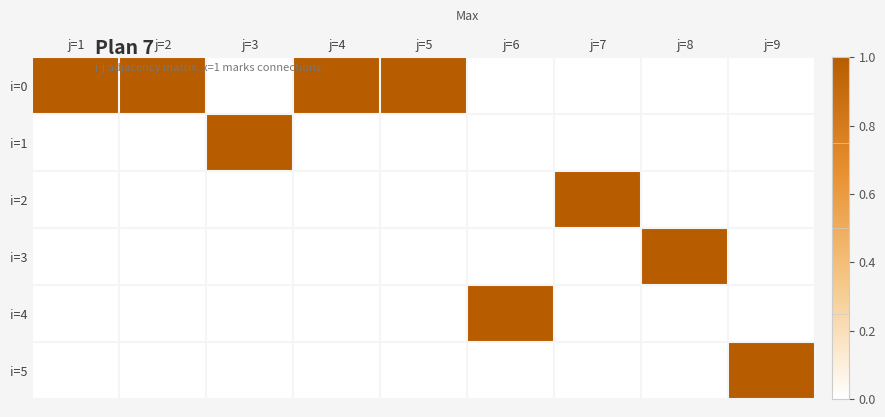

Reading left to right, extract all data points from this chart.

i=0: j=1=1	j=2=1	j=3=0	j=4=1	j=5=1	j=6=0	j=7=0	j=8=0	j=9=0
i=1: j=1=0	j=2=0	j=3=1	j=4=0	j=5=0	j=6=0	j=7=0	j=8=0	j=9=0
i=2: j=1=0	j=2=0	j=3=0	j=4=0	j=5=0	j=6=0	j=7=1	j=8=0	j=9=0
i=3: j=1=0	j=2=0	j=3=0	j=4=0	j=5=0	j=6=0	j=7=0	j=8=1	j=9=0
i=4: j=1=0	j=2=0	j=3=0	j=4=0	j=5=0	j=6=1	j=7=0	j=8=0	j=9=0
i=5: j=1=0	j=2=0	j=3=0	j=4=0	j=5=0	j=6=0	j=7=0	j=8=0	j=9=1